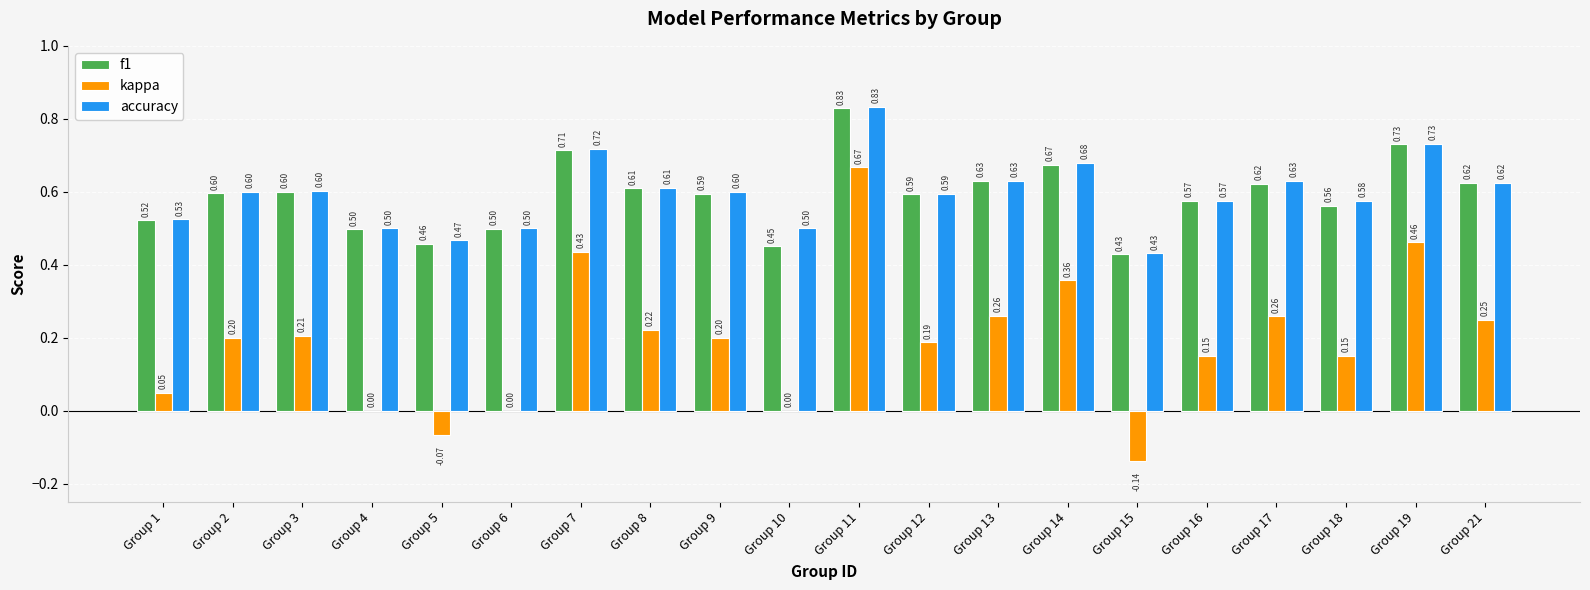

Which series has the widest spread of values?

kappa